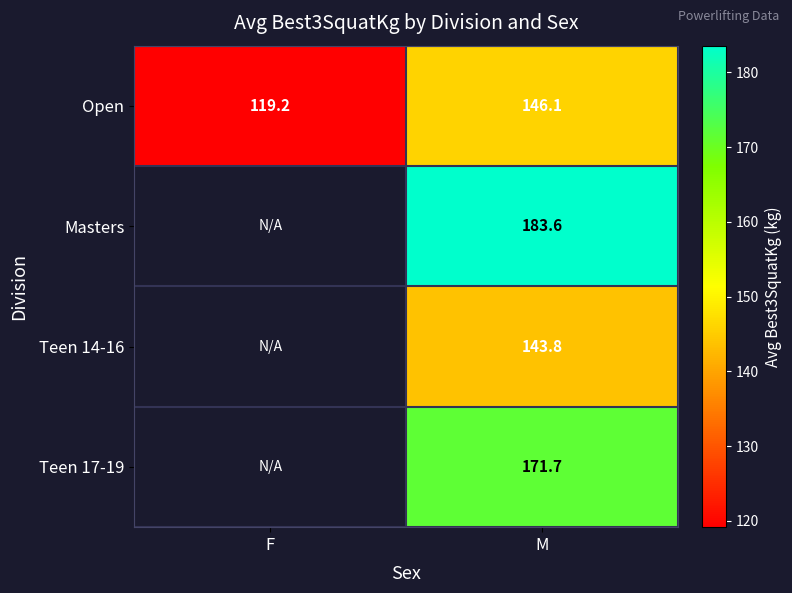

What is the minimum value shown in the chart?

119.2